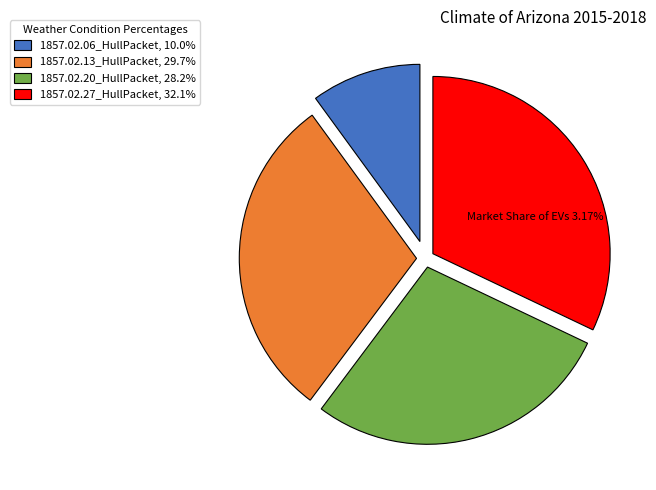

Does 1857.02.06_HullPacket represent more than half of the total?

No